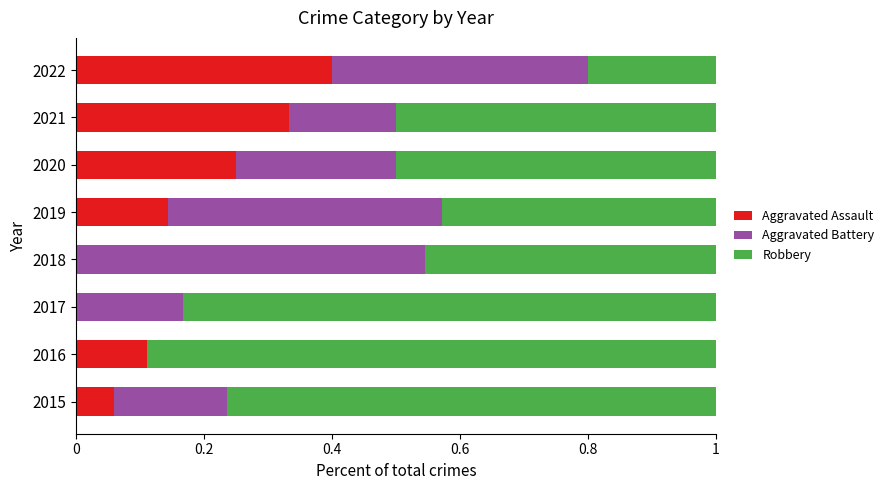

The Aggravated Assault series shows -0.1 at 2017. True or false?

False